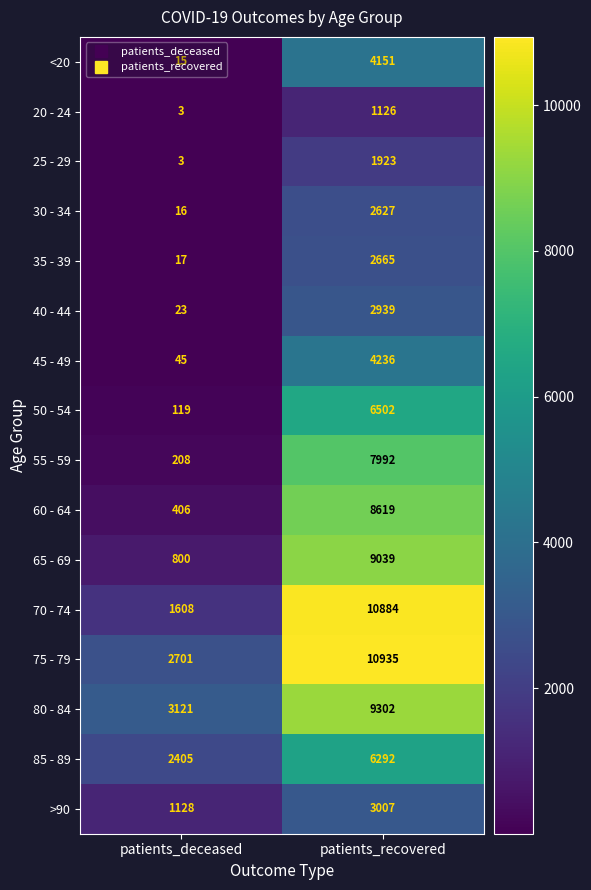

Which category has the lowest value across all series?

patients_deceased